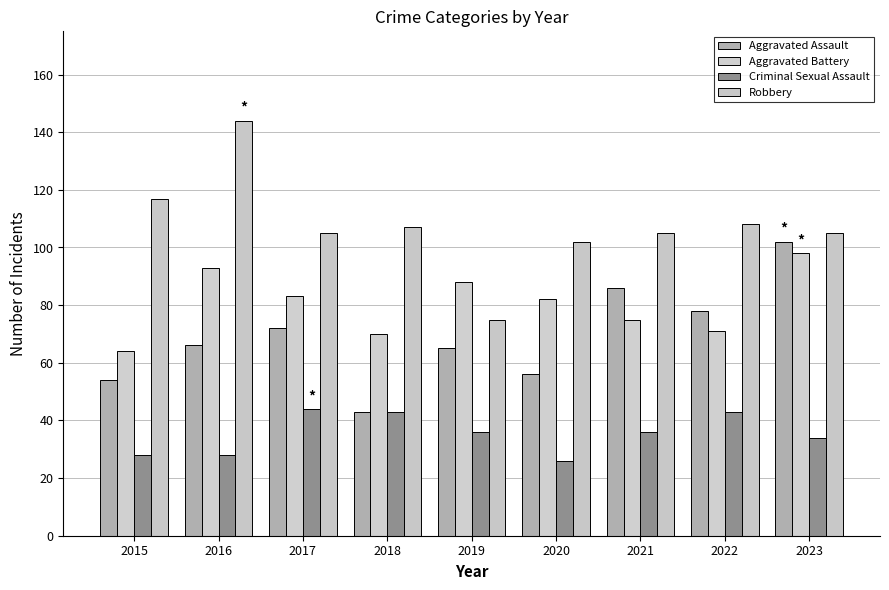

What is the minimum value for Robbery?

75